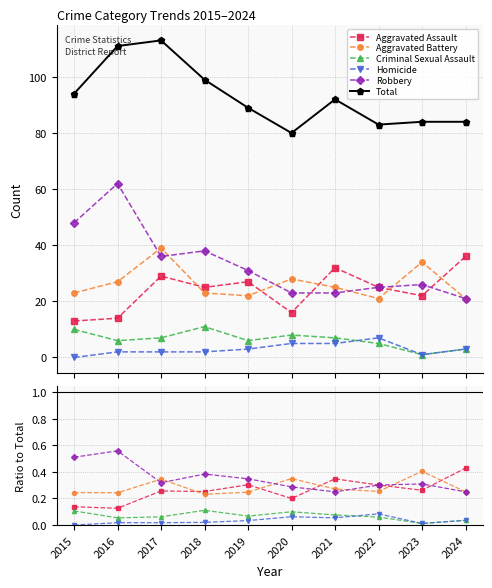

Count the Aggravated Assault values in the range 0 to 1.

10